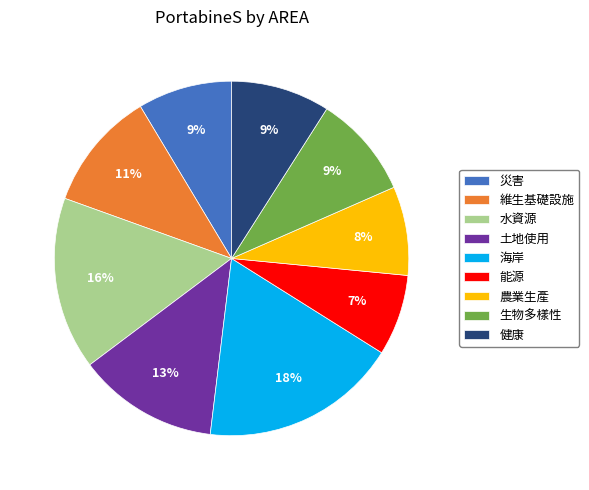

Is there a majority slice in this chart?

No